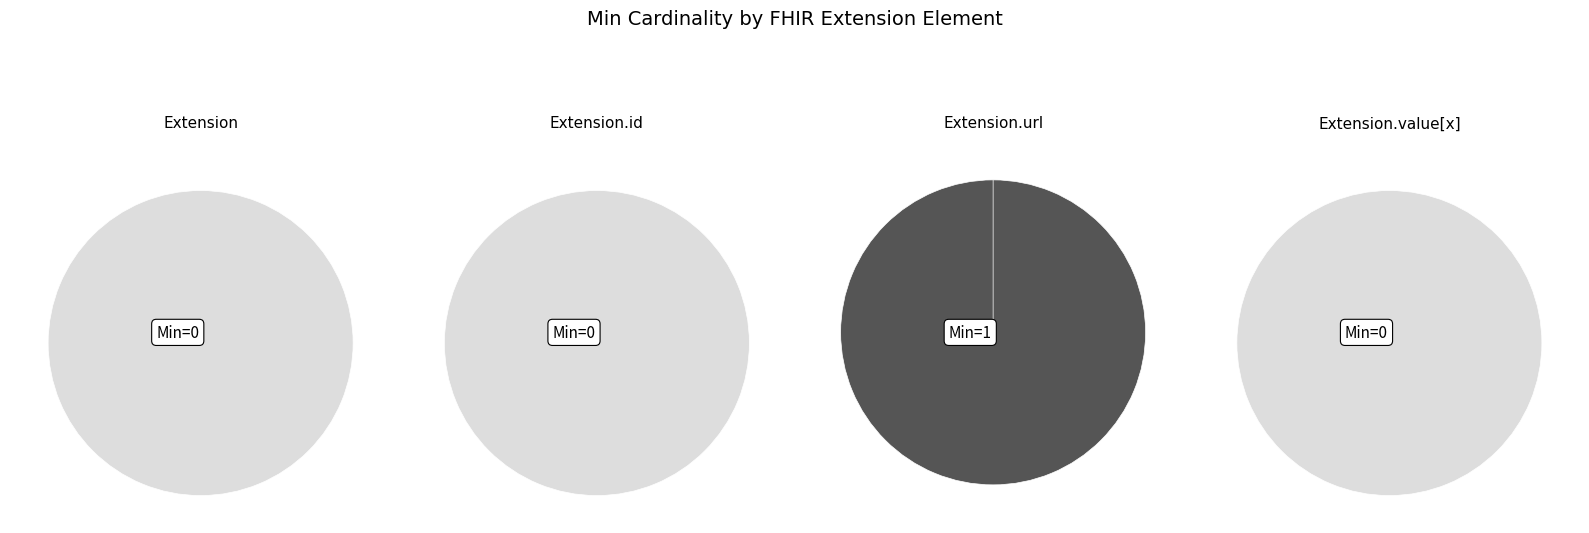

Which category accounts for the majority?

Extension.id